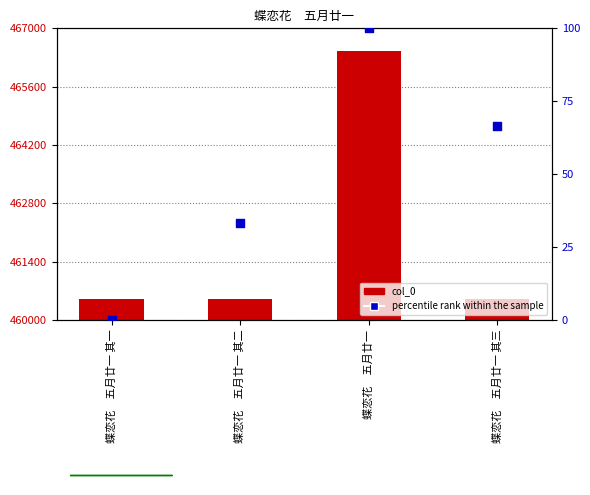

At how many categories does at least one series exceed 294102?

4